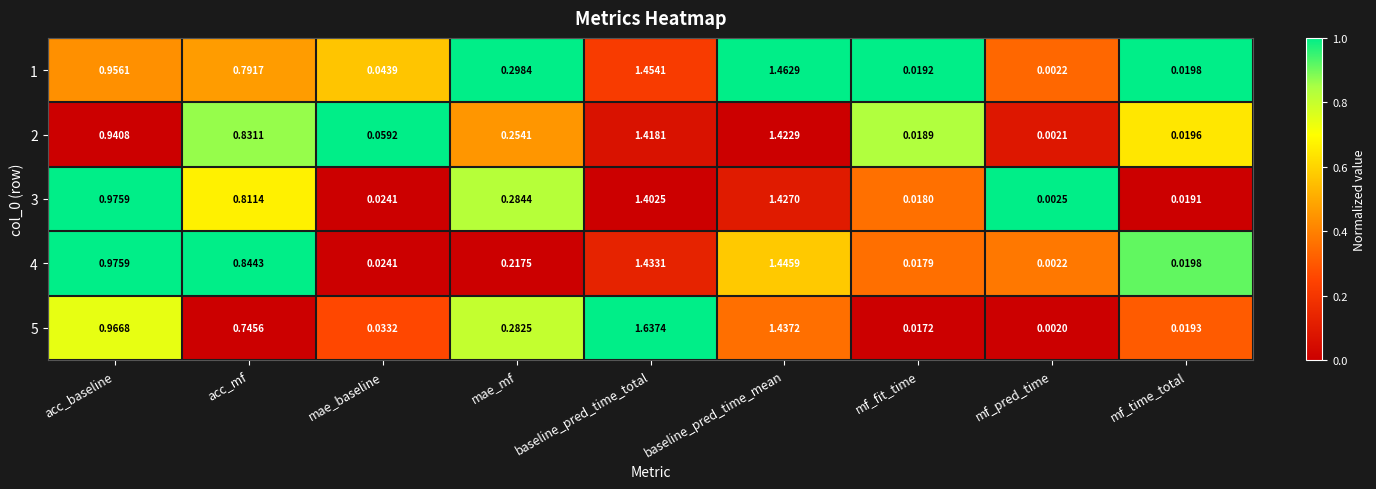

At which label does 1 reach its minimum?

mf_pred_time